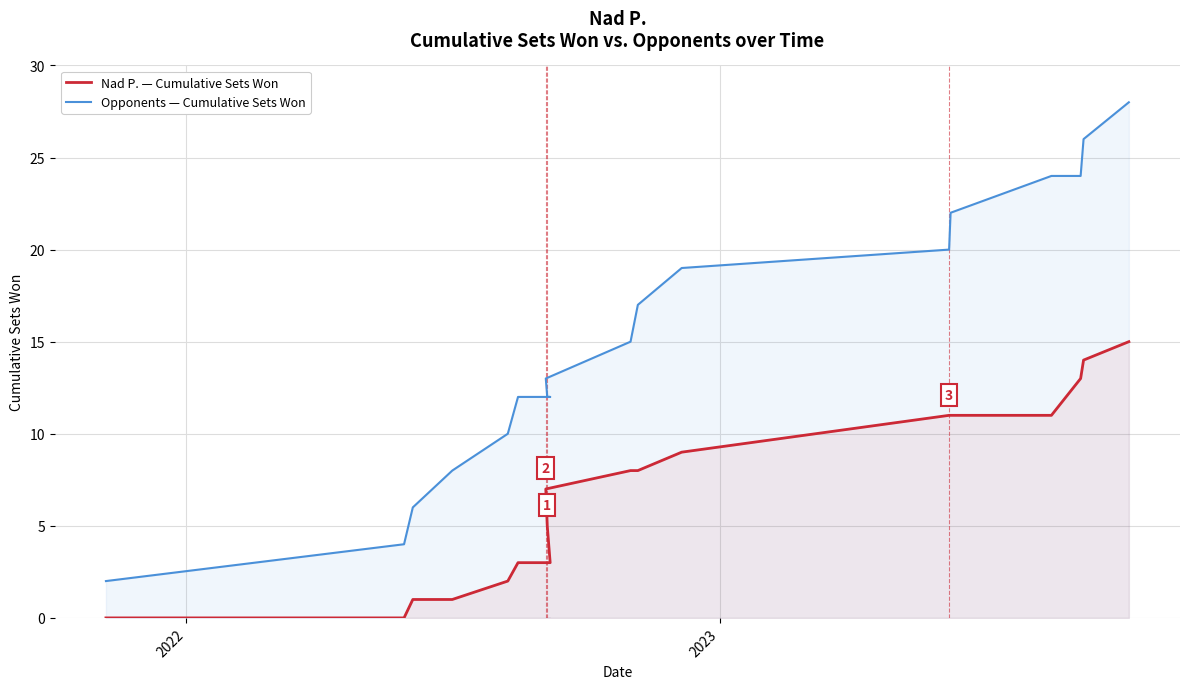

What is the lowest value of the Opponents — Cumulative Sets Won series?

2